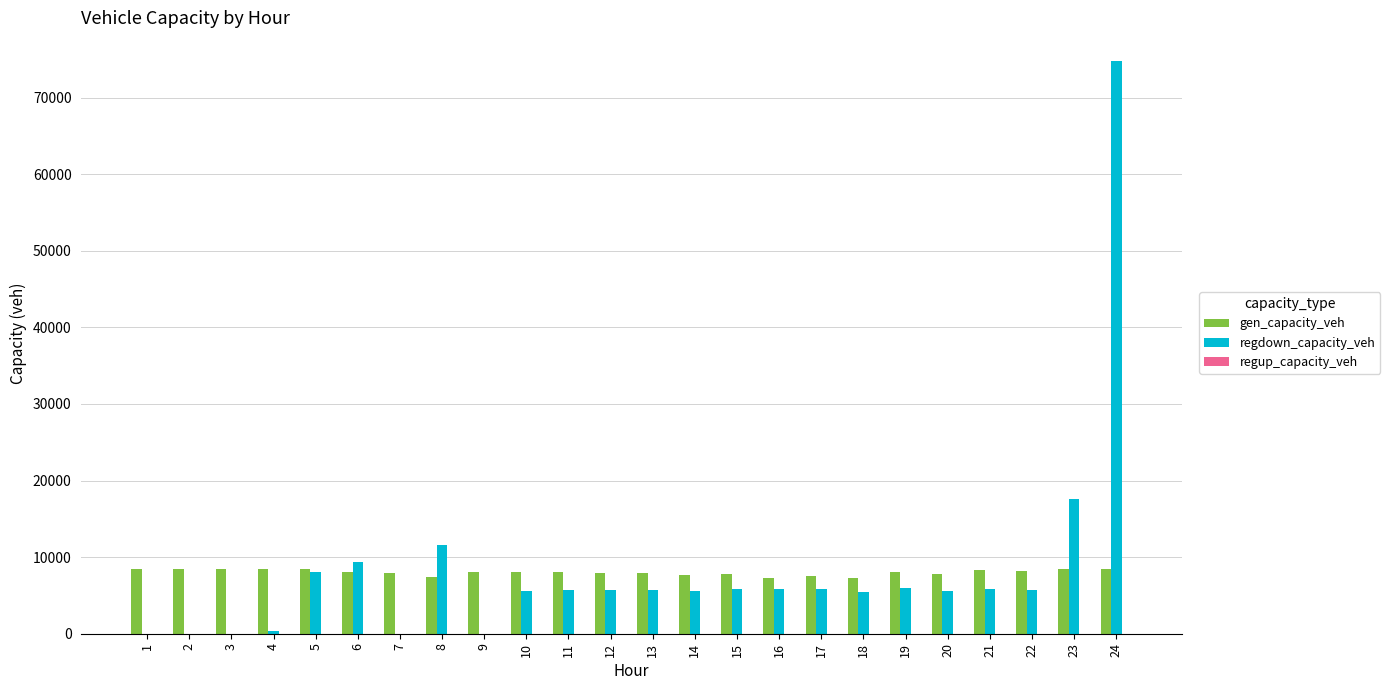

What is the sum of all gen_capacity_veh values?

192671.0